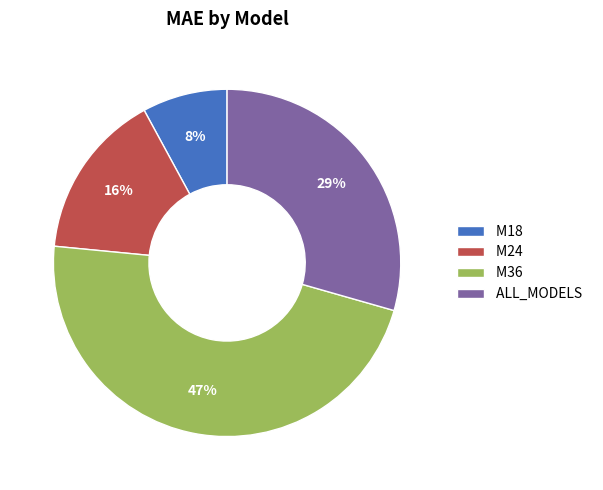

How many slices are in this pie chart?

4